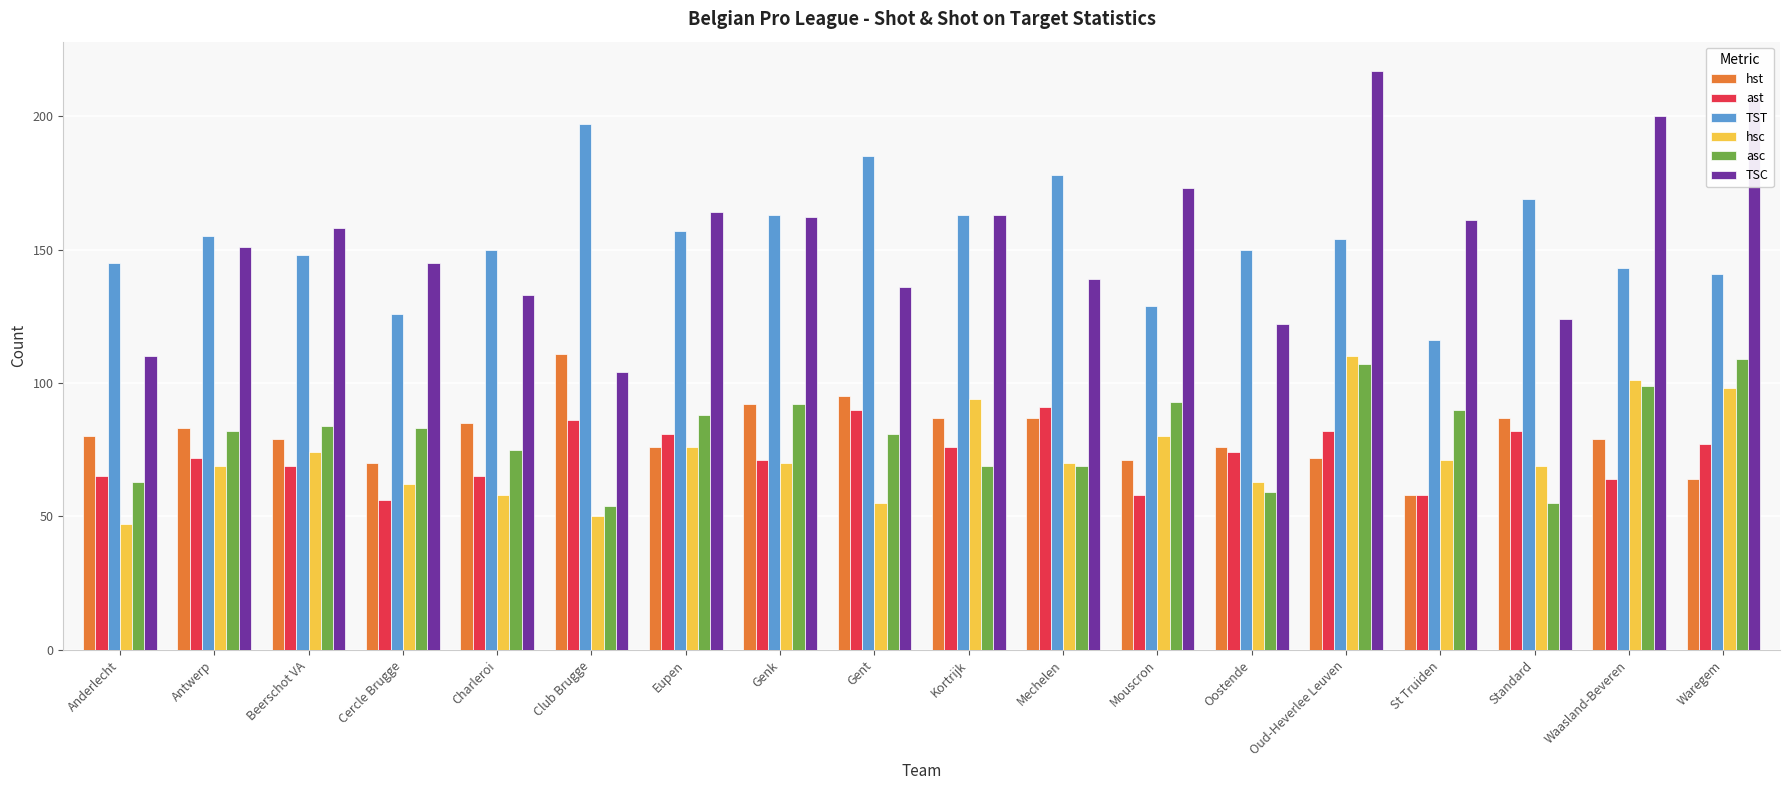

At which category does the chart reach its minimum across all series?

Anderlecht